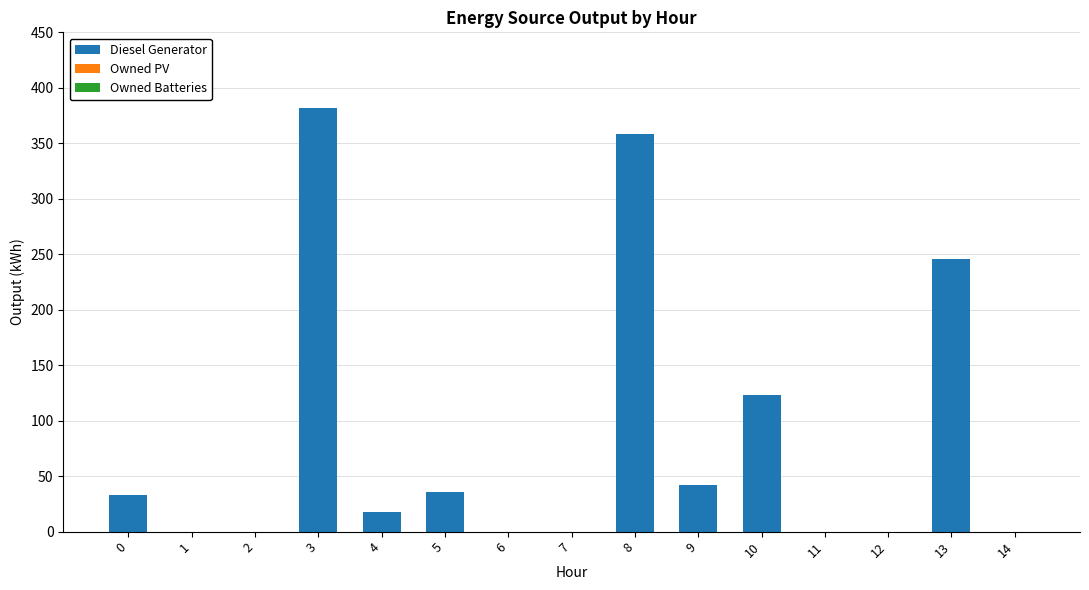

Reading left to right, extract all data points from this chart.

0=33	1=0	2=0	3=382	4=18	5=36	6=0	7=0	8=358	9=42	10=123	11=0	12=0	13=246	14=0